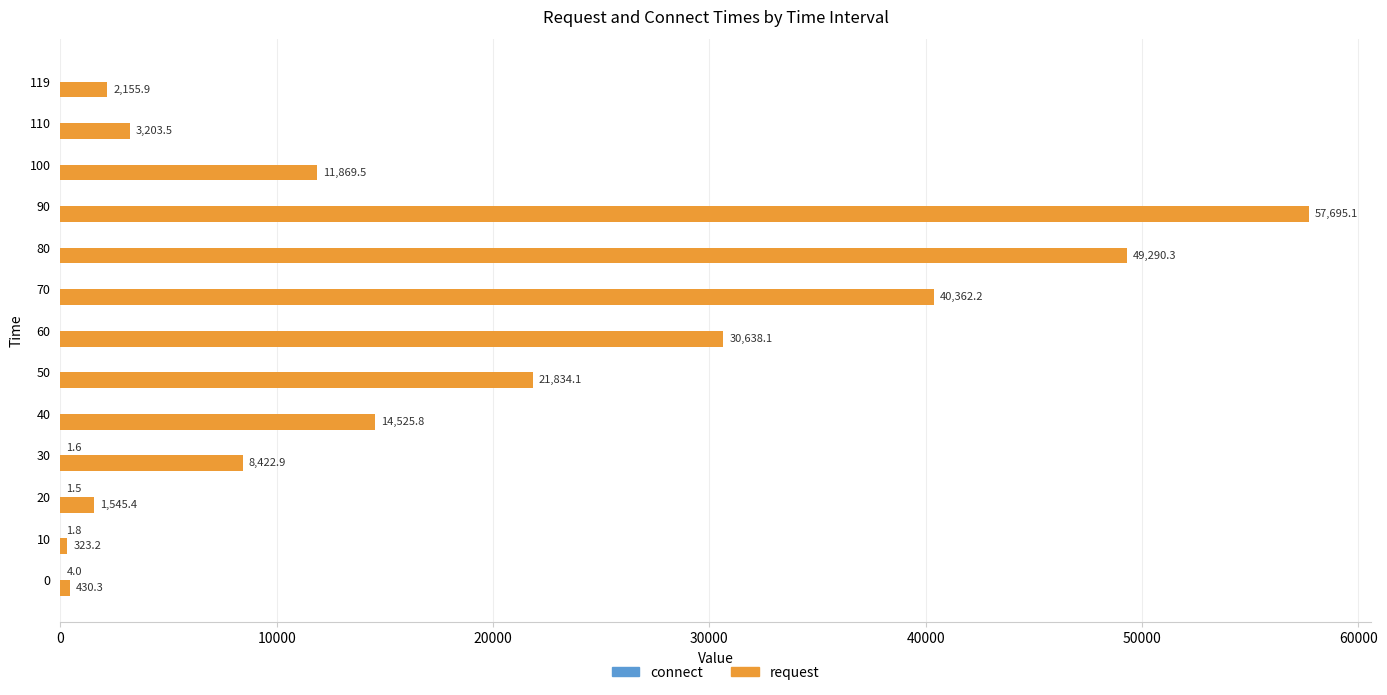

Which label corresponds to the largest value in the chart?

90